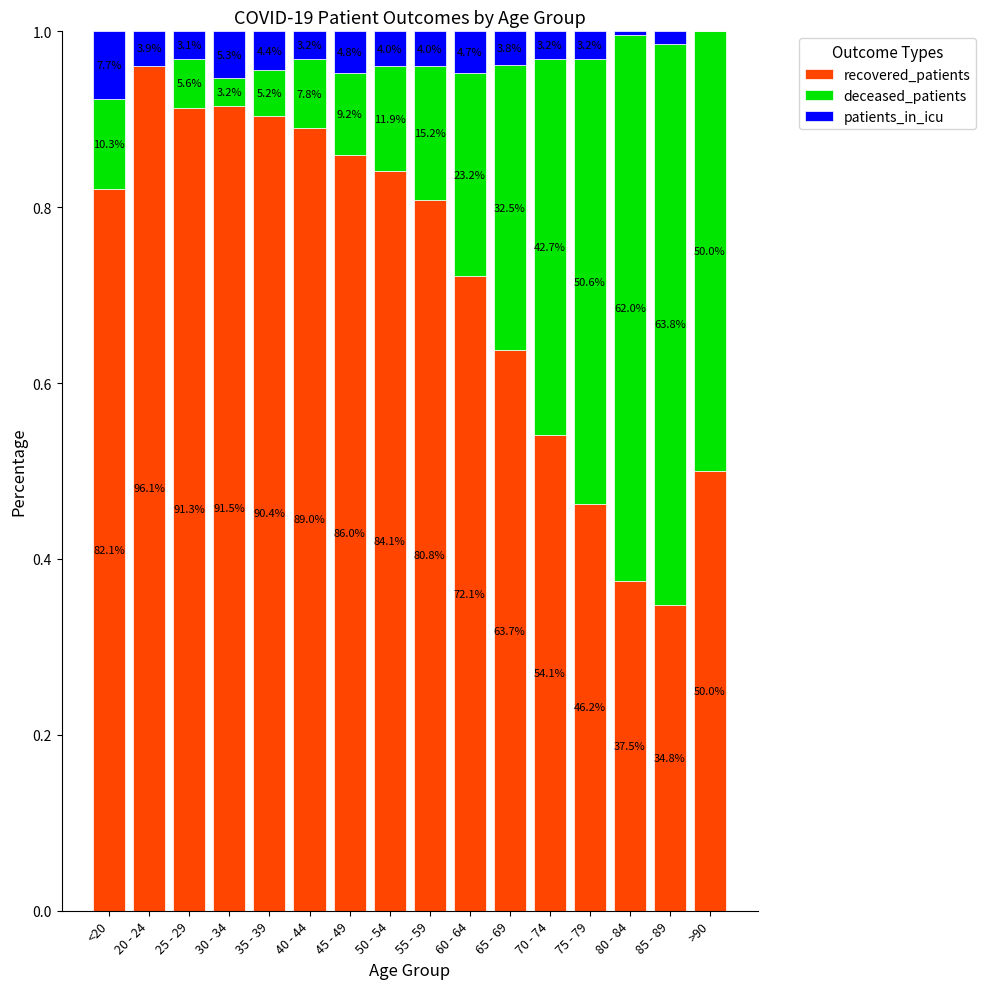

Rank the series at 40 - 44 from highest to lowest value.

recovered_patients, deceased_patients, patients_in_icu